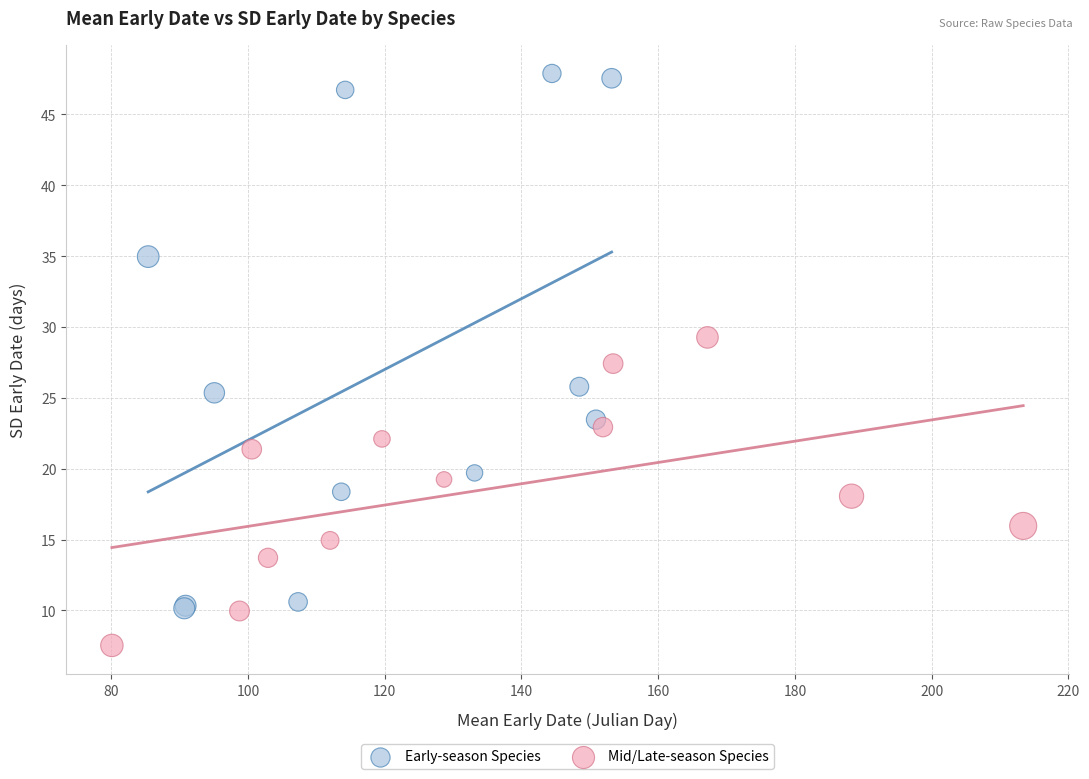

Which series reaches the maximum Y coordinate?

Early-season Species